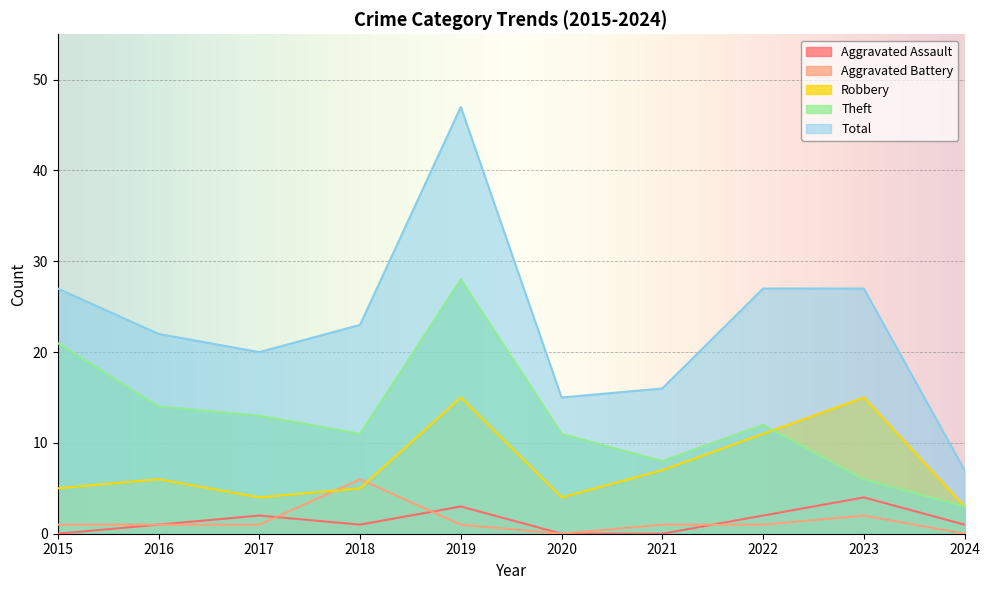

How many lines are shown in the chart?

5